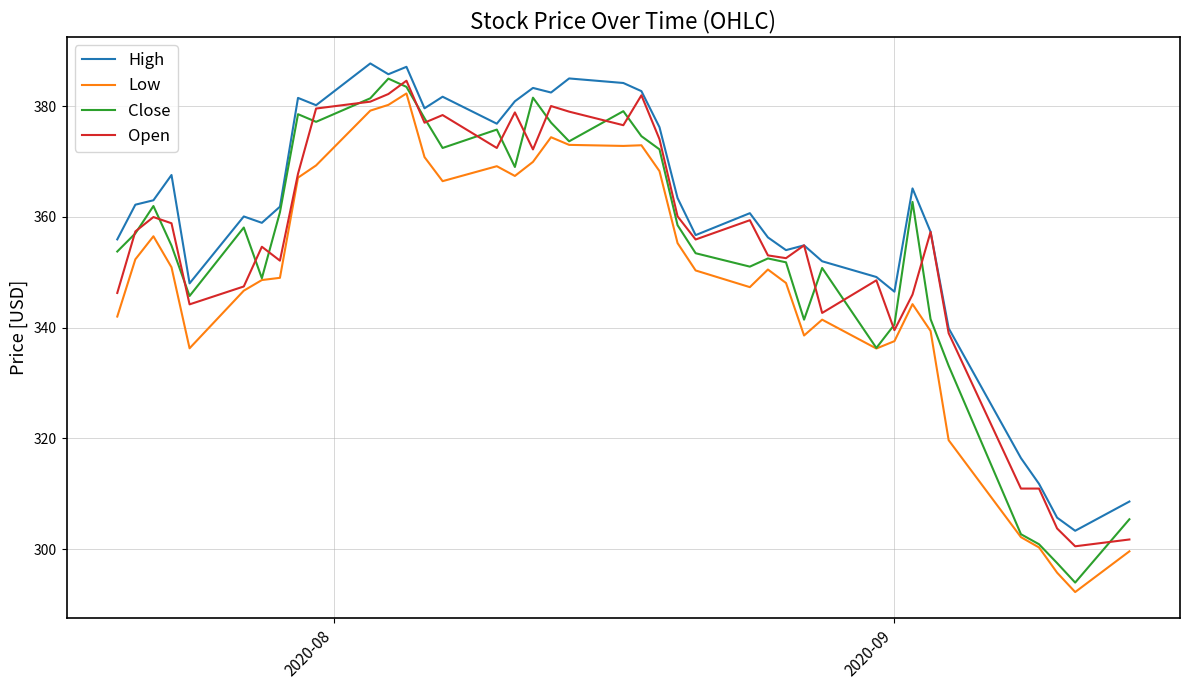

What is the minimum value shown in the chart?

292.3